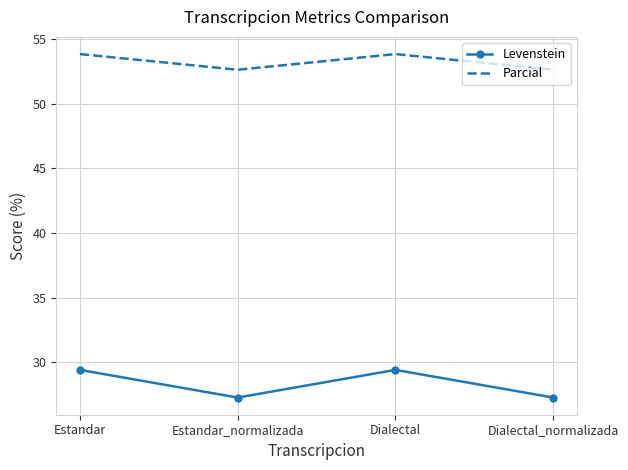

What position from the left is Dialectal_normalizada?

4